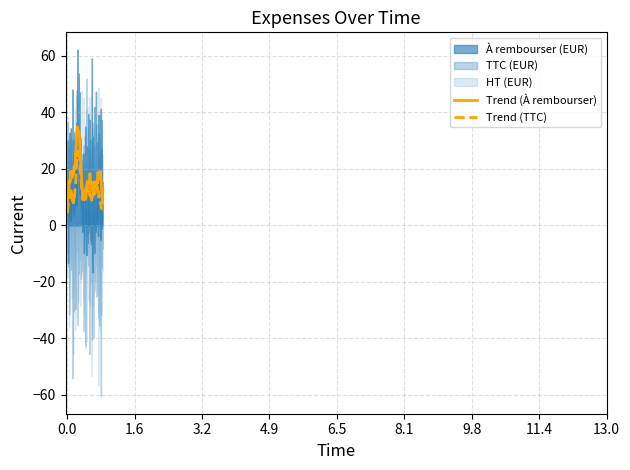

True or false: HT (EUR) and TTC (EUR) intersect in this chart.

False